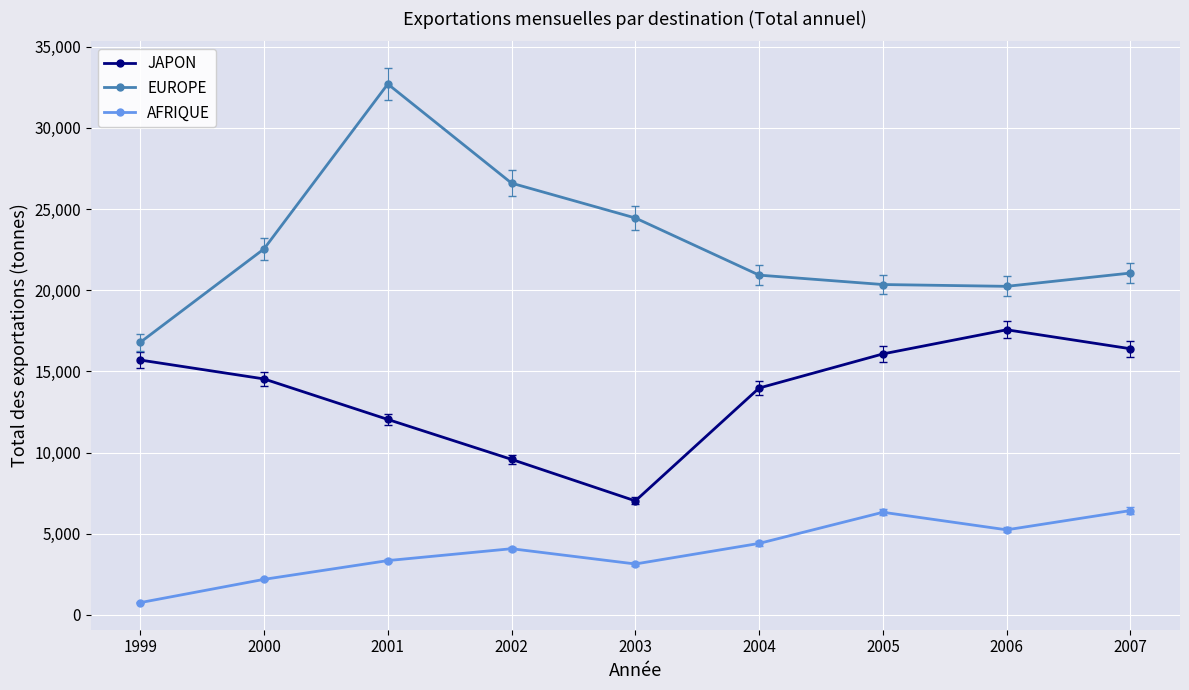

True or false: AFRIQUE and JAPON intersect in this chart.

False